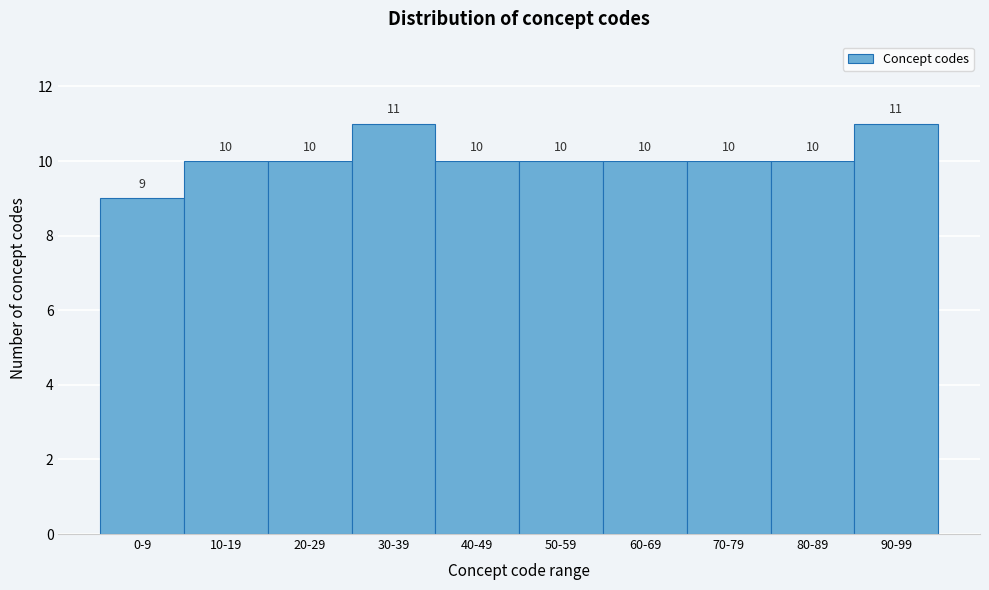

Reading right to left, list all the values displayed in this chart.

90-99=11	80-89=10	70-79=10	60-69=10	50-59=10	40-49=10	30-39=11	20-29=10	10-19=10	0-9=9